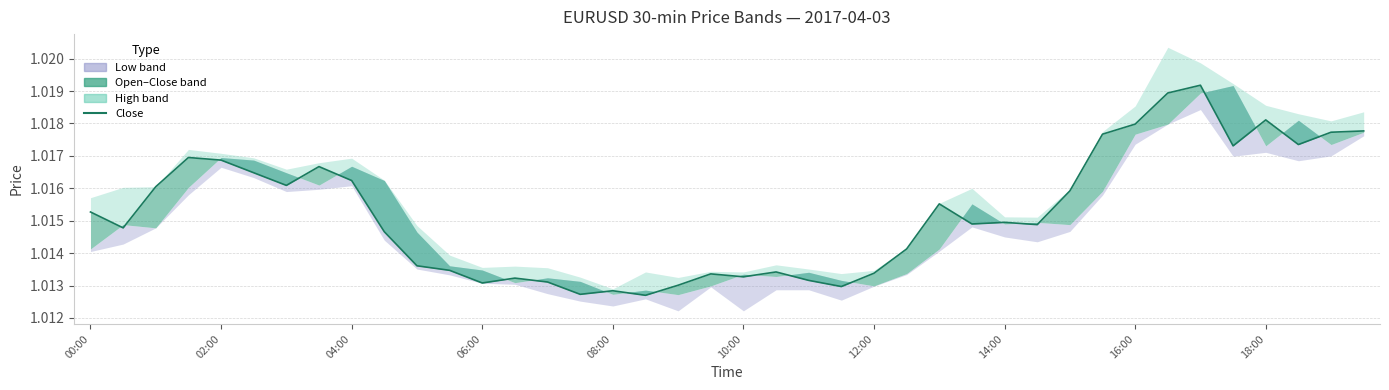

Approximately how many times larger is the value at 30 compared to 16?

1.0